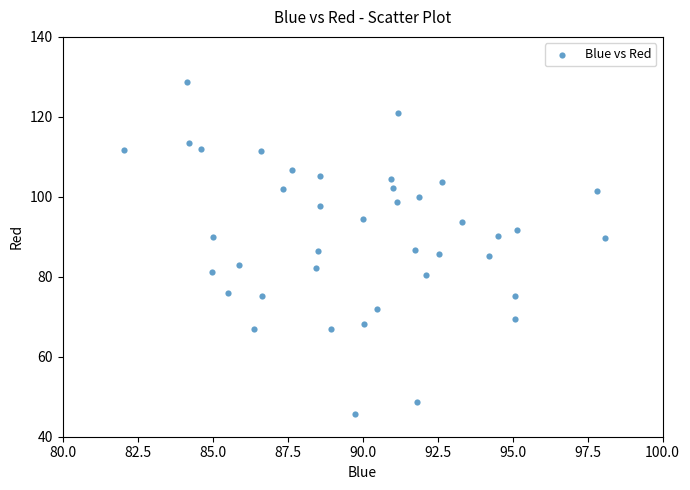

What is the range of X values (max minus min)?

16.0